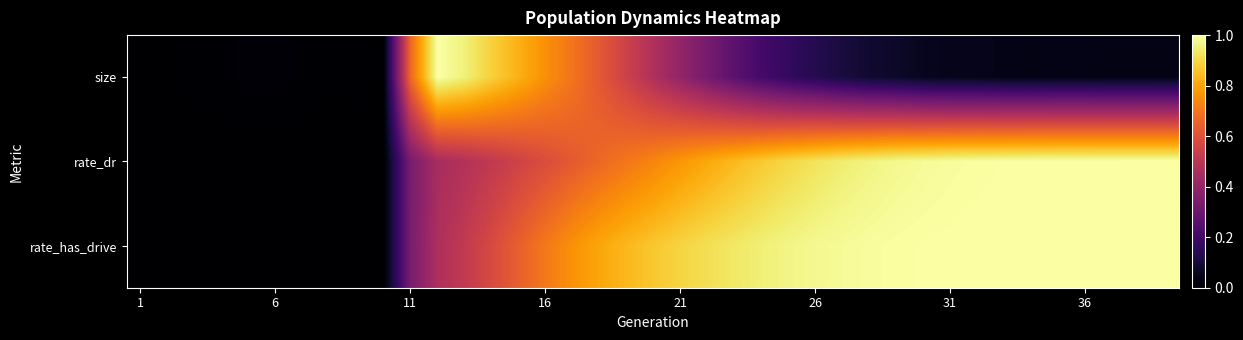

Which category has the lowest value across all series?

1